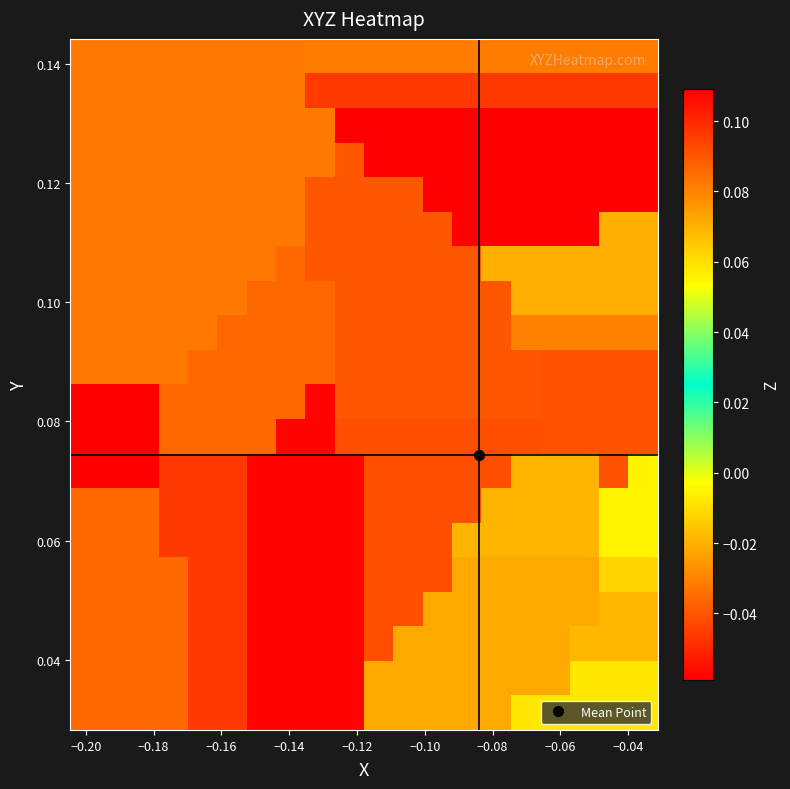

Count the number of categories in the chart.

20